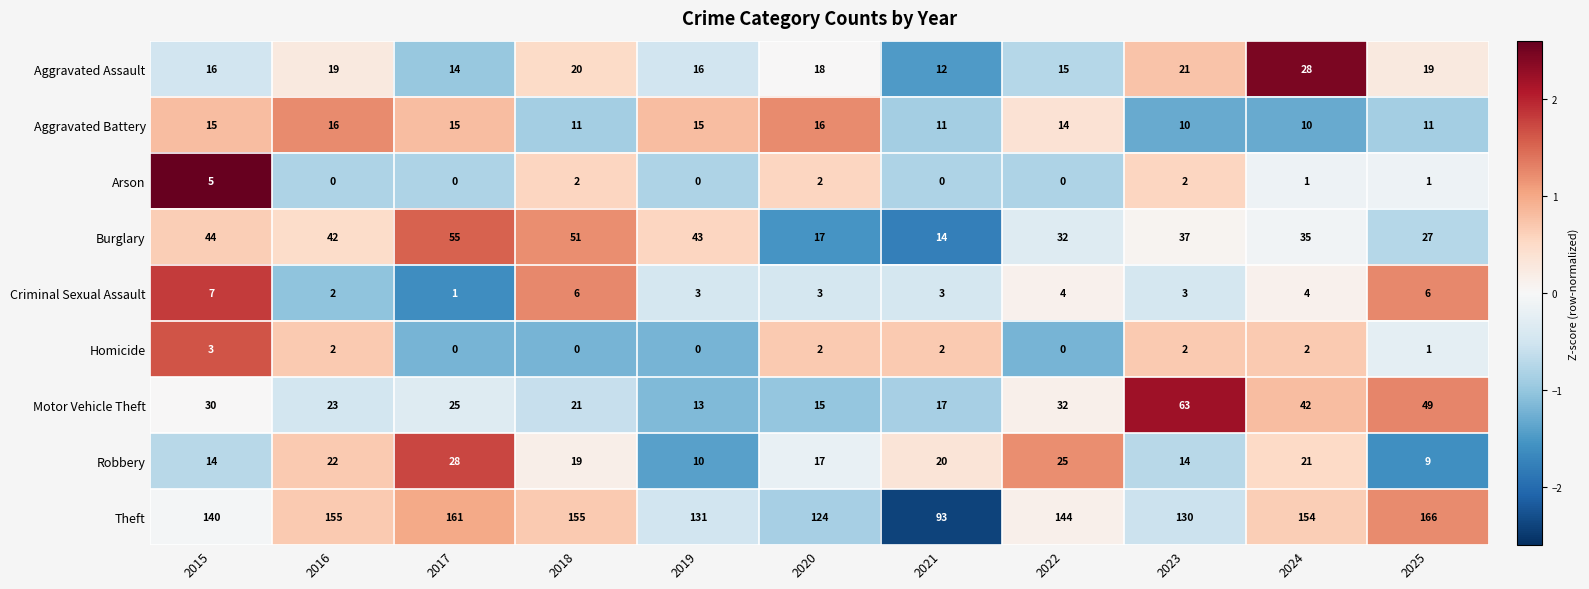

Which series has the widest spread of values?

Theft